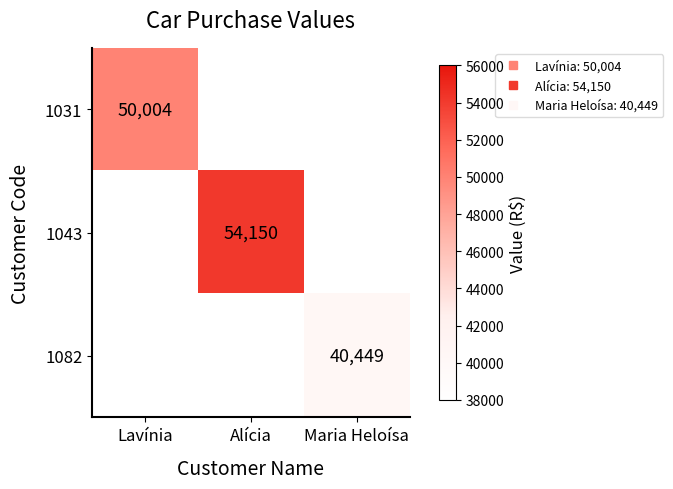

How many values in 1031 are above zero?

1